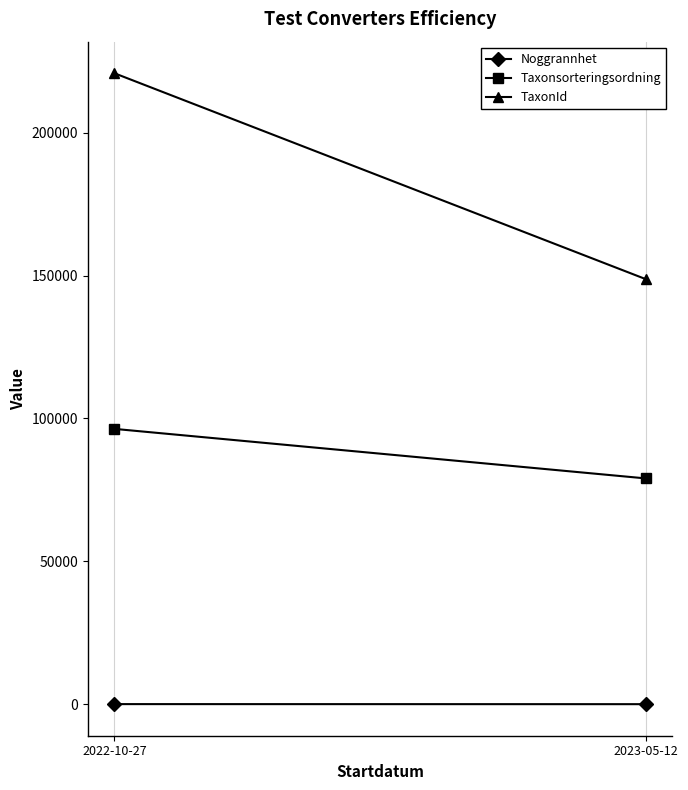

What is the sum of the Noggrannhet values at 2022-10-27 and 2023-05-12?

28.0